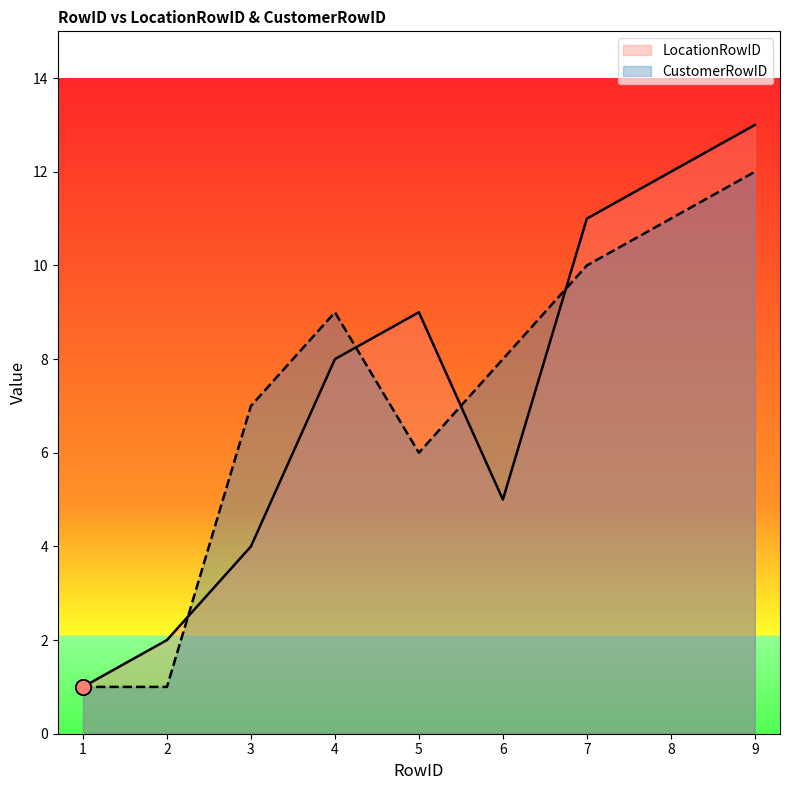

At how many categories does at least one series exceed 10?

3